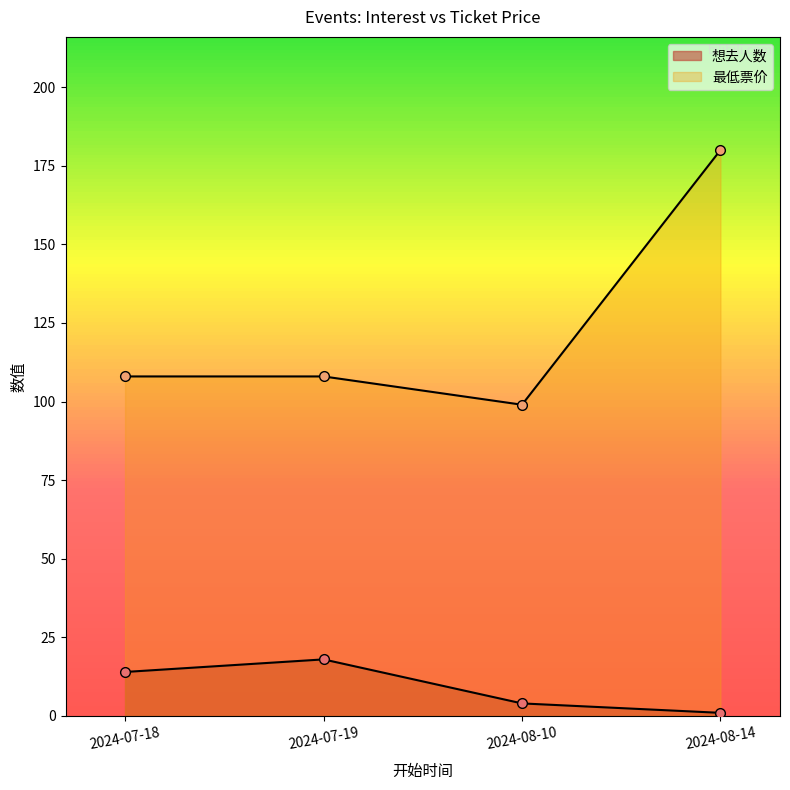

List the labels in order of 想去人数 value, largest first.

2024-07-19, 2024-07-18, 2024-08-10, 2024-08-14